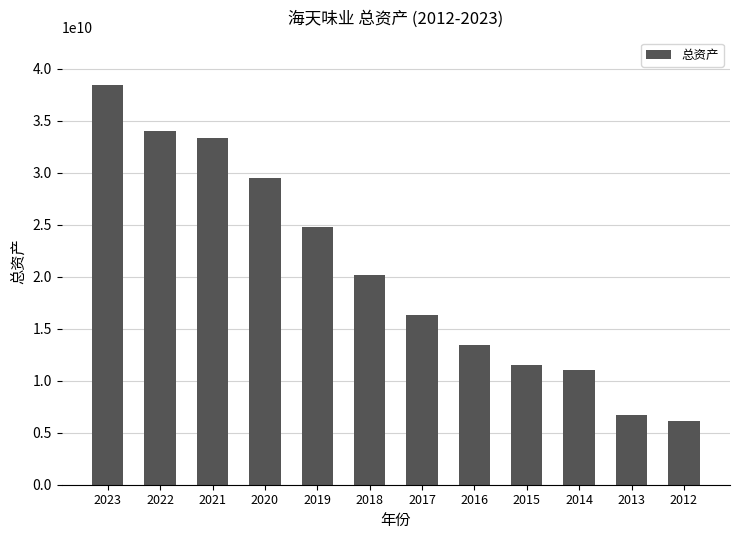

At which category does the chart reach its peak across all series?

2023